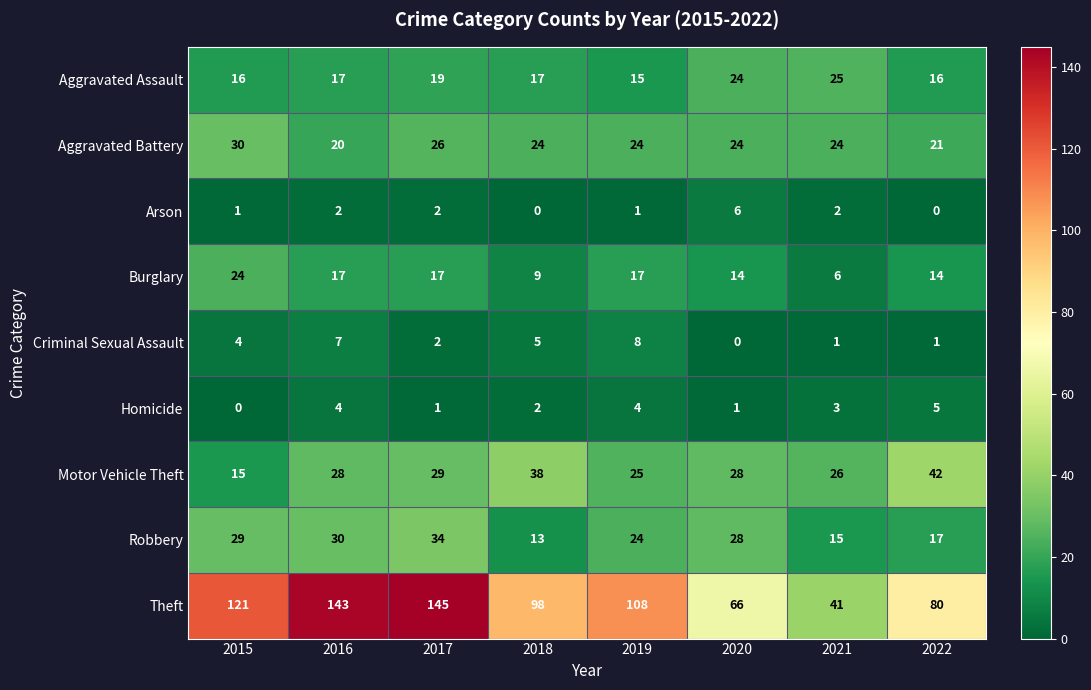

What is the spread (max minus min) of values at 2022?

80